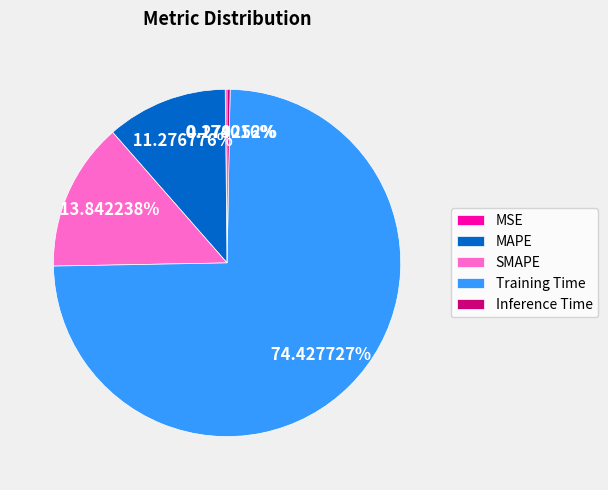

What portion of the pie excludes Training Time?

25.6%